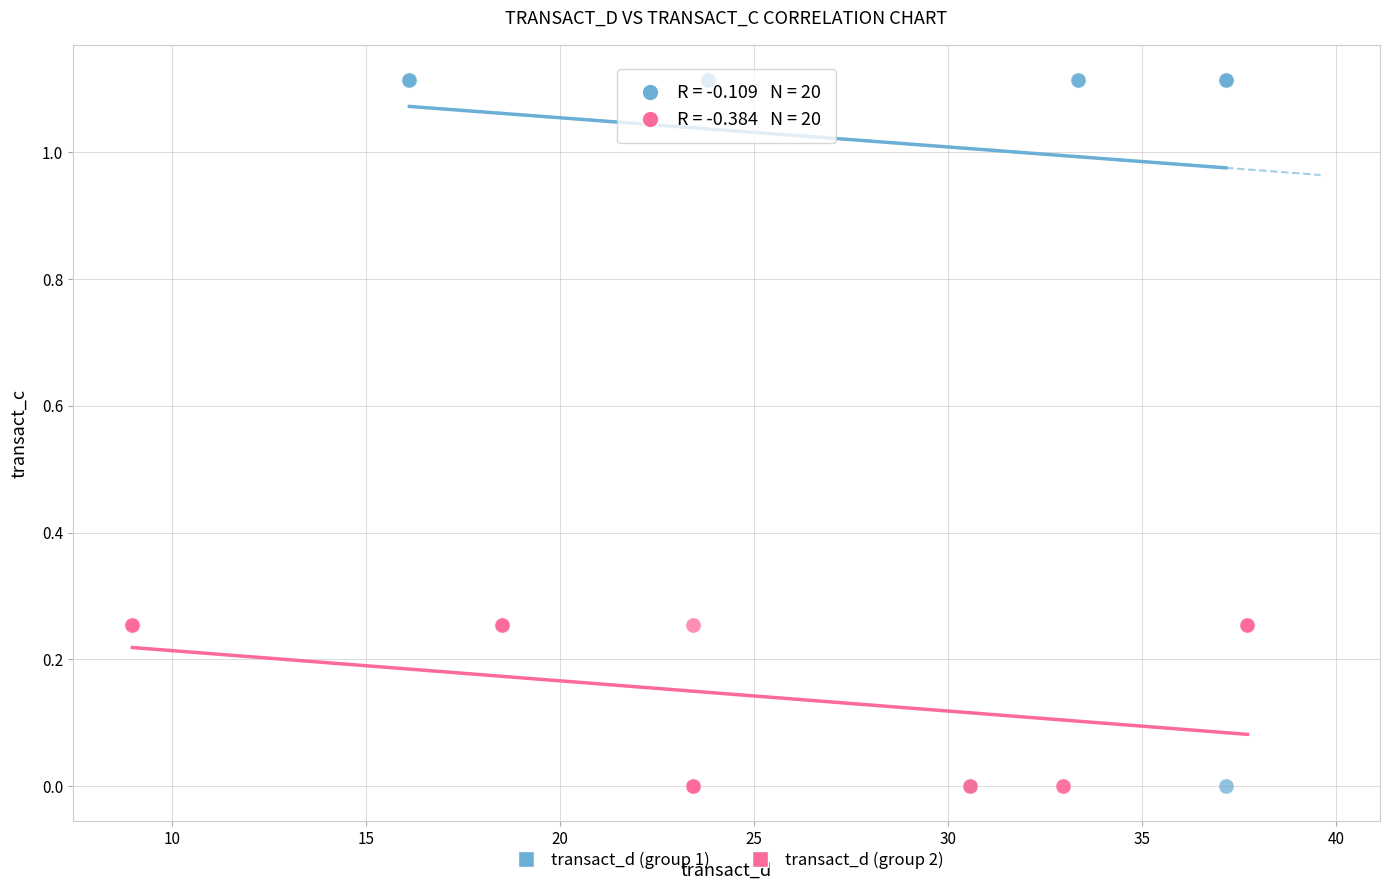

Which series contains the highest Y value?

transact_d (group 1)